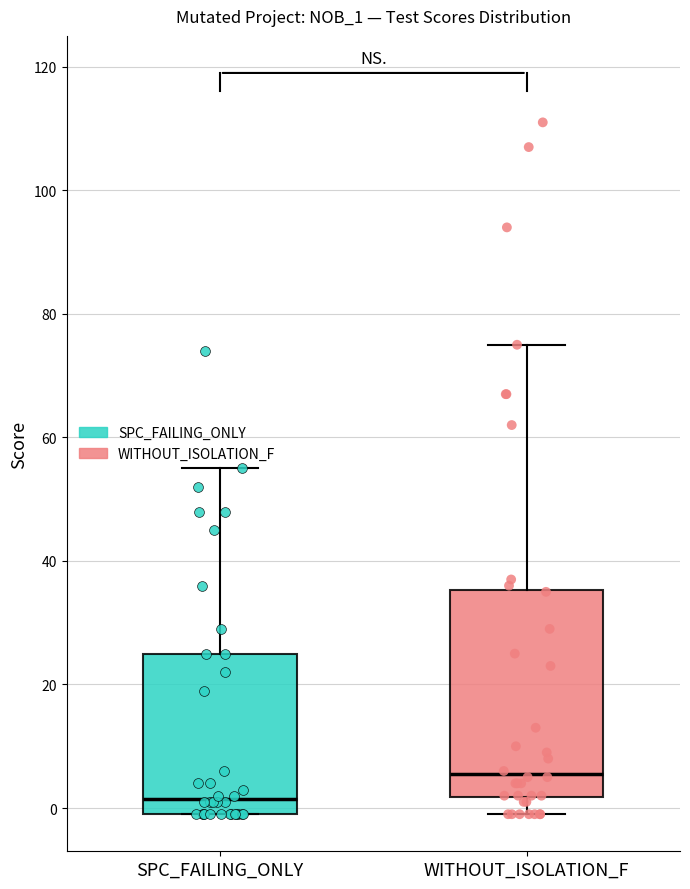

Which box is the tallest, from its lower edge to its upper edge?

WITHOUT_ISOLATION_F